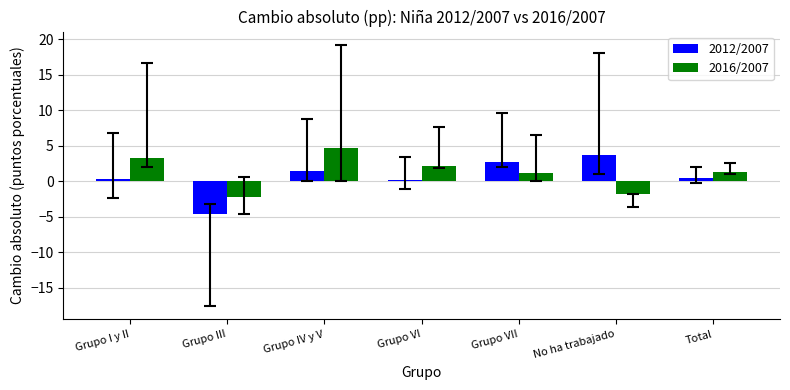

What is the spread (max minus min) of values at Grupo III?

2.4